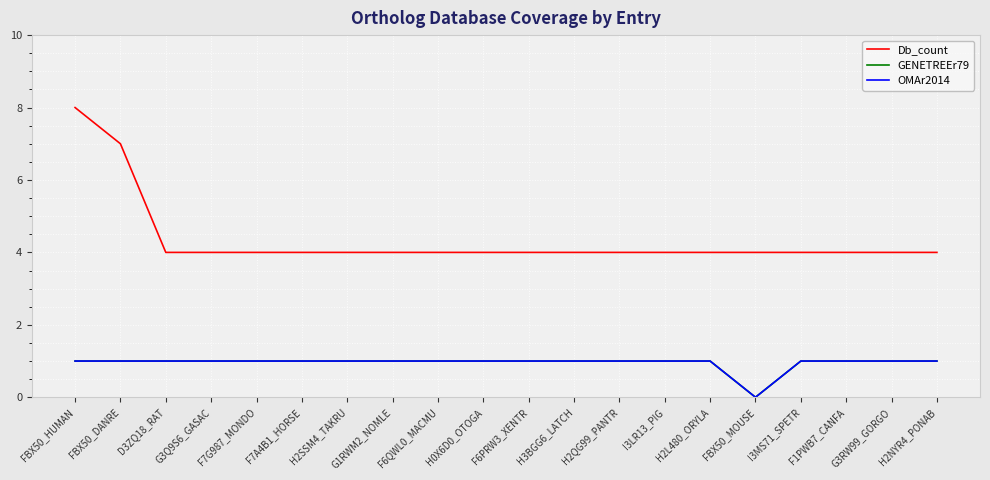

Does the chart have visible grid lines?

Yes